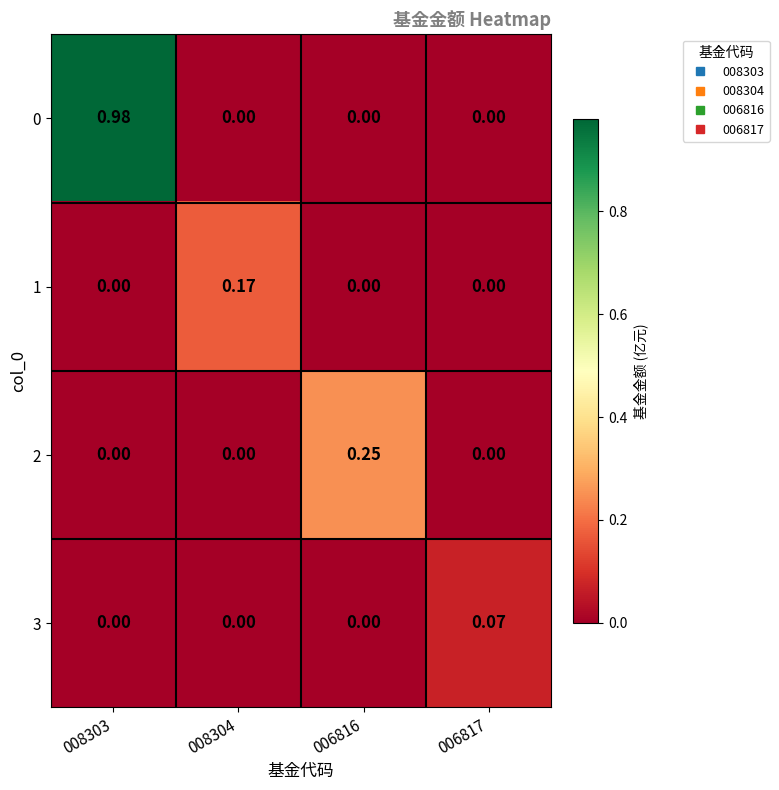

Which series changed the most between 008303 and 006816?

0